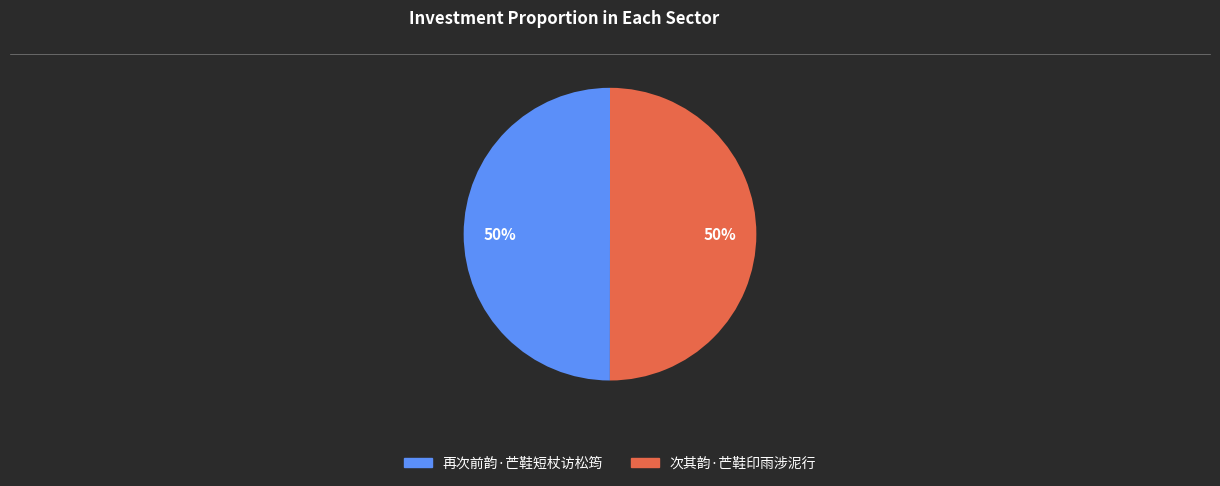

To the nearest percent, what is the average slice percentage?

50%